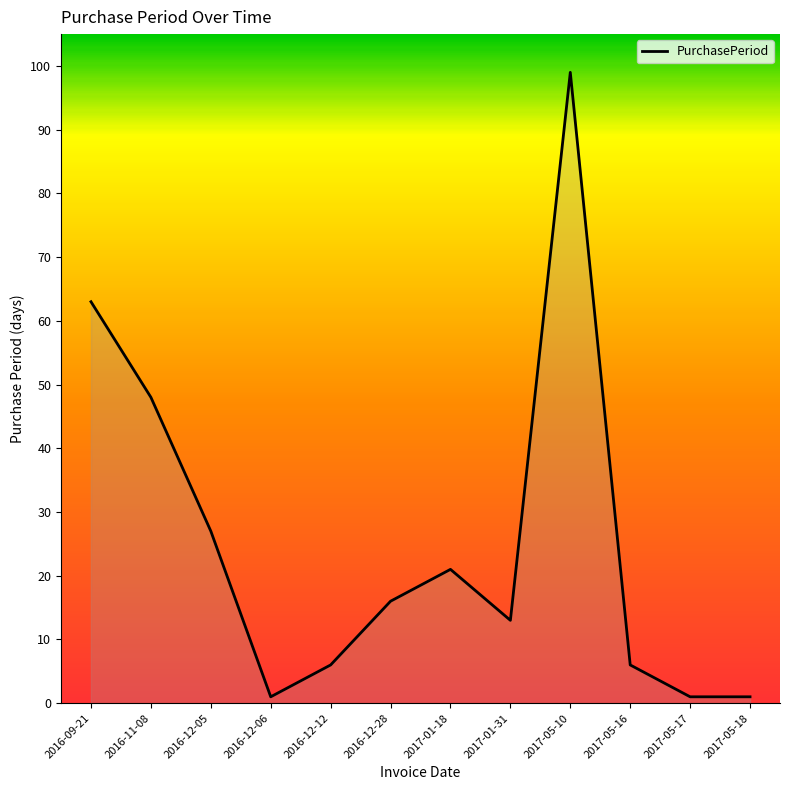

Where is the data nearest to the value 50?

2016-11-08